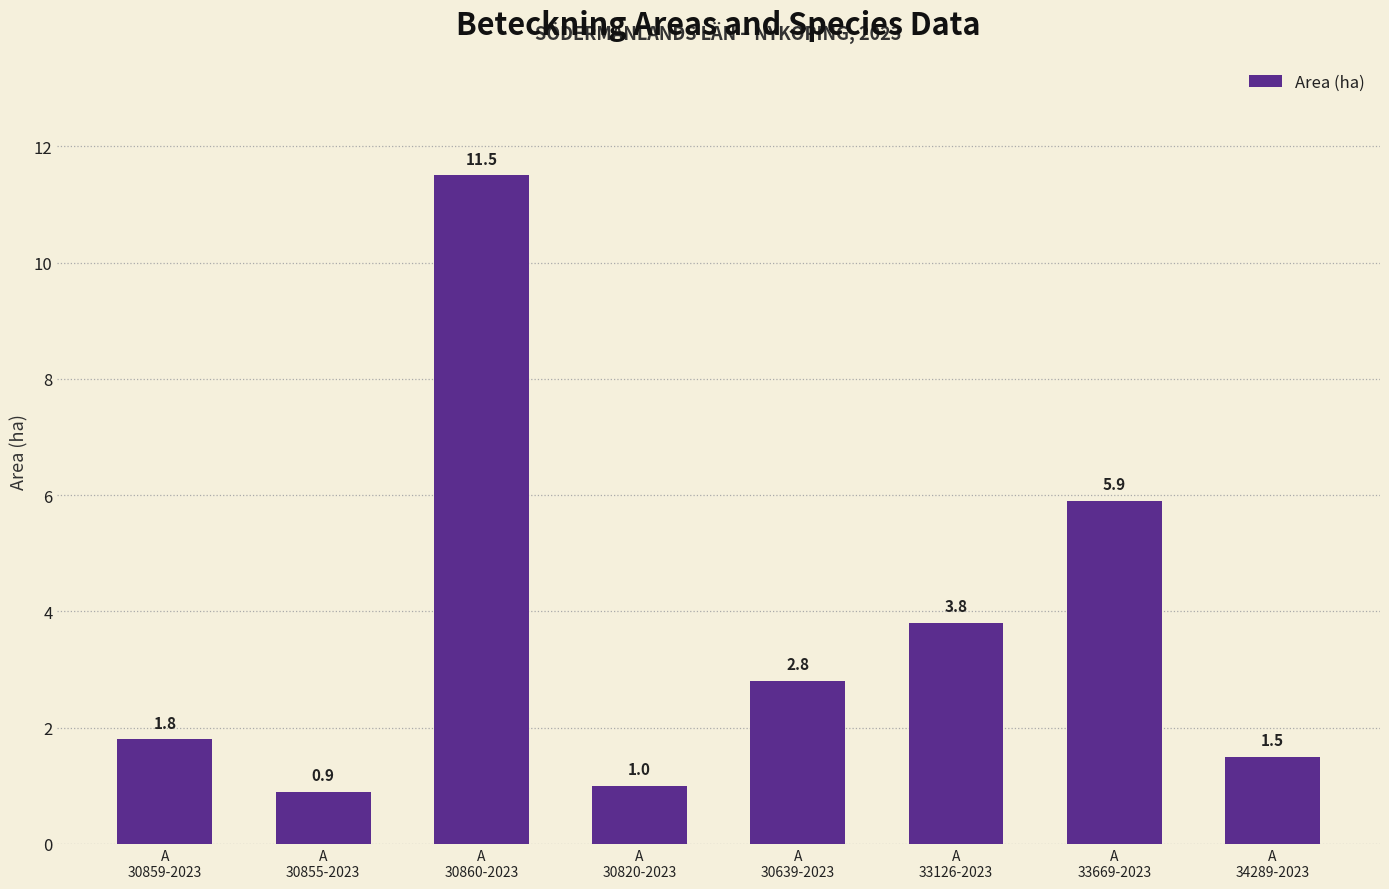

Is it true that the value at A
30859-2023 is 1.0?

False